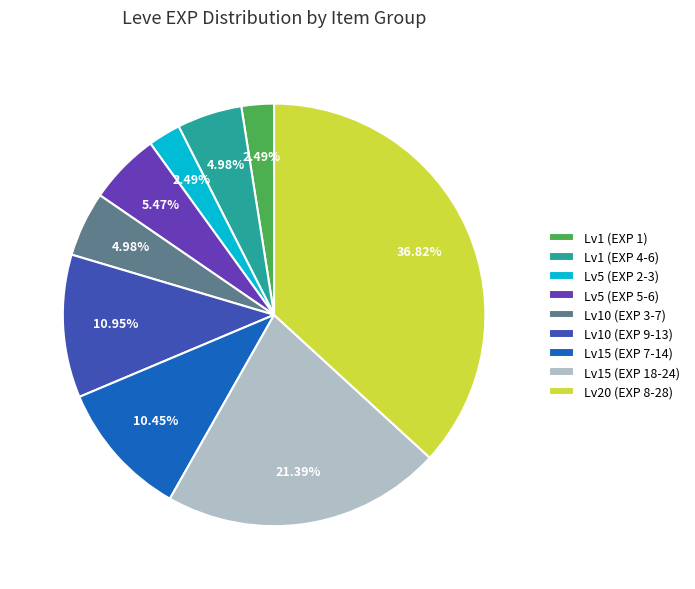

How many slices are in this pie chart?

9